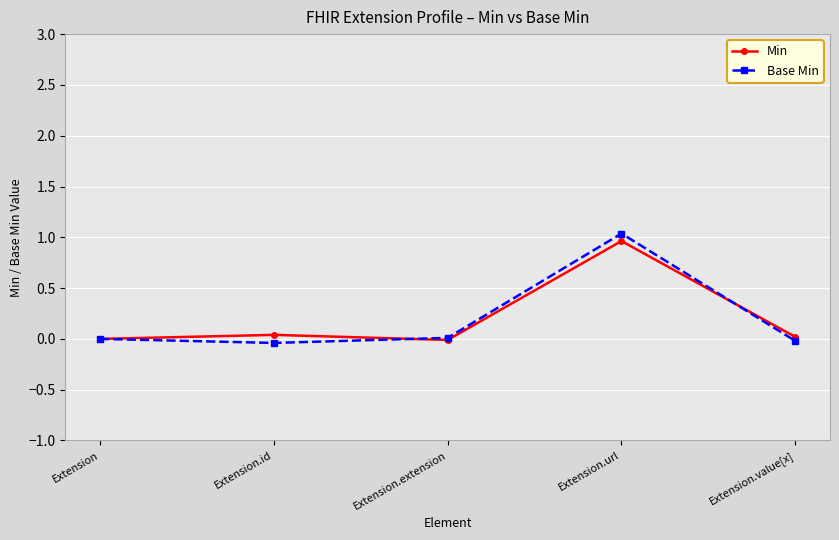

Which series has the largest total across all categories?

Min